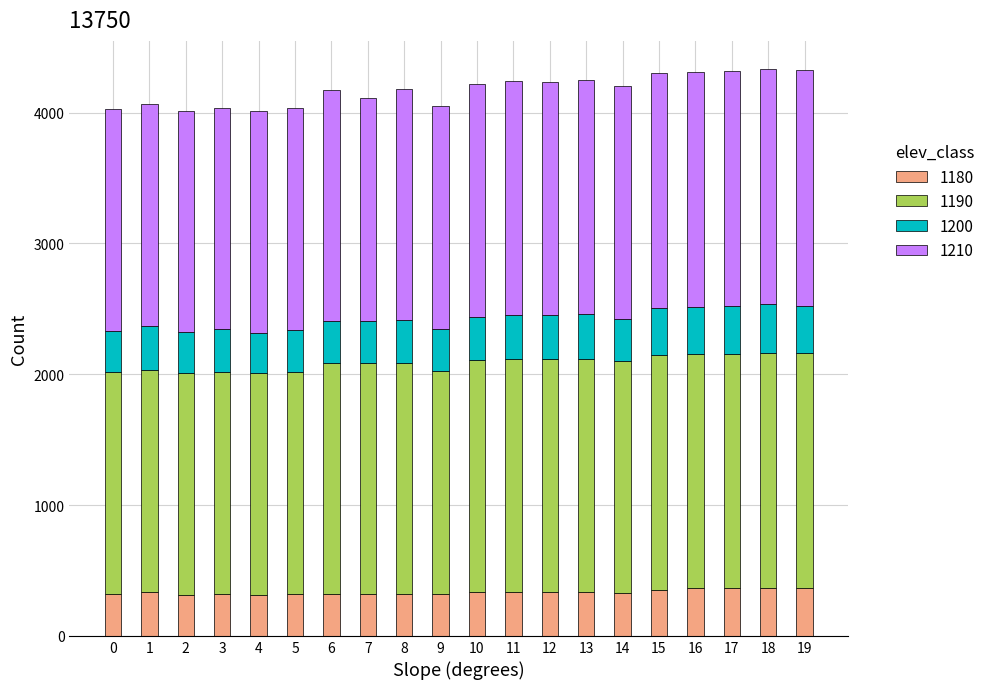

What is the highest value of the 1180 series?

368.0